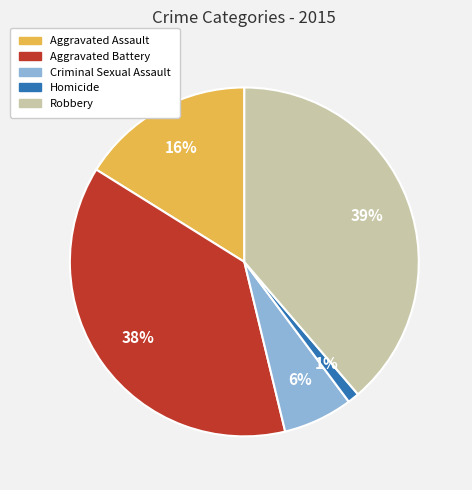

To the nearest percent, what is the average slice percentage?

20%